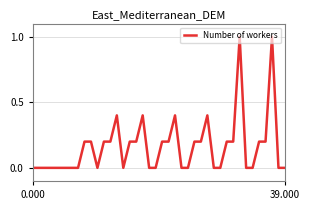

What is the difference between the maximum and minimum values?

1.0